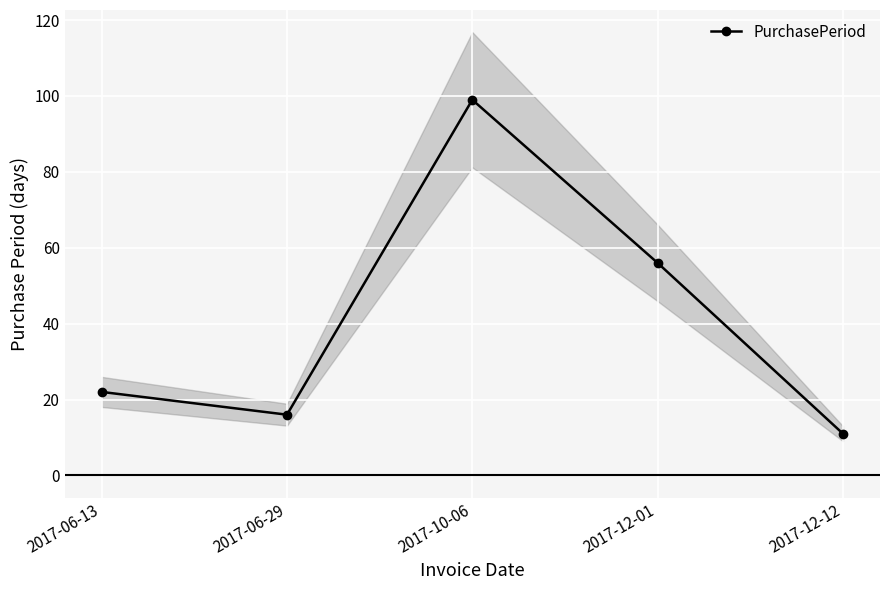

True or false: the data shows 10 at 2017-06-29.

False